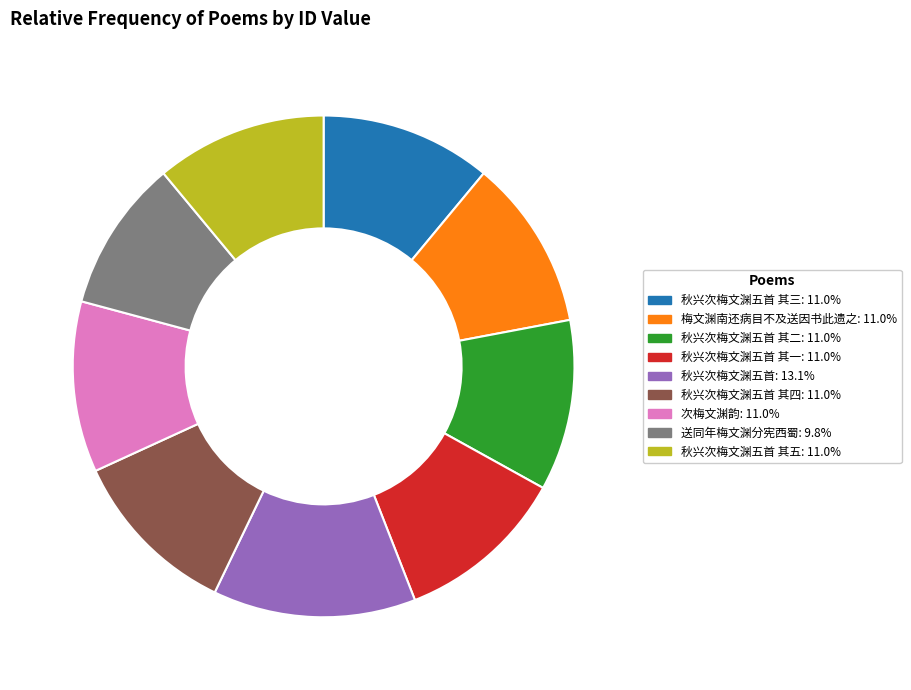

Does any single category account for the majority?

No